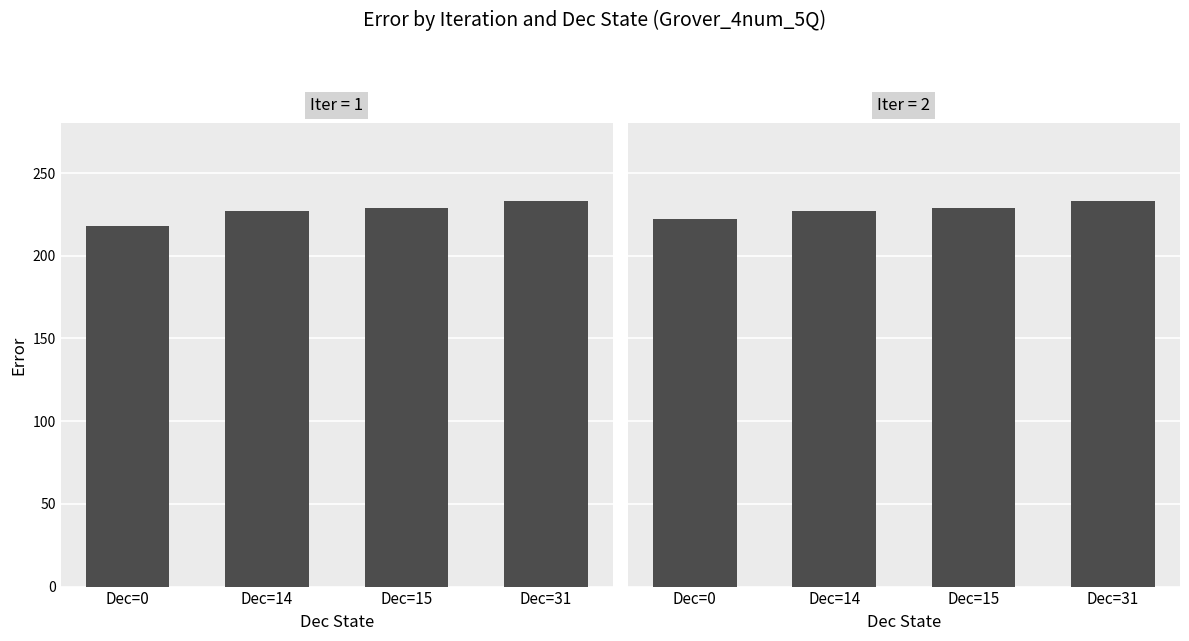

Rank the series at Dec=15 from lowest to highest value.

Iter=1, Iter=2